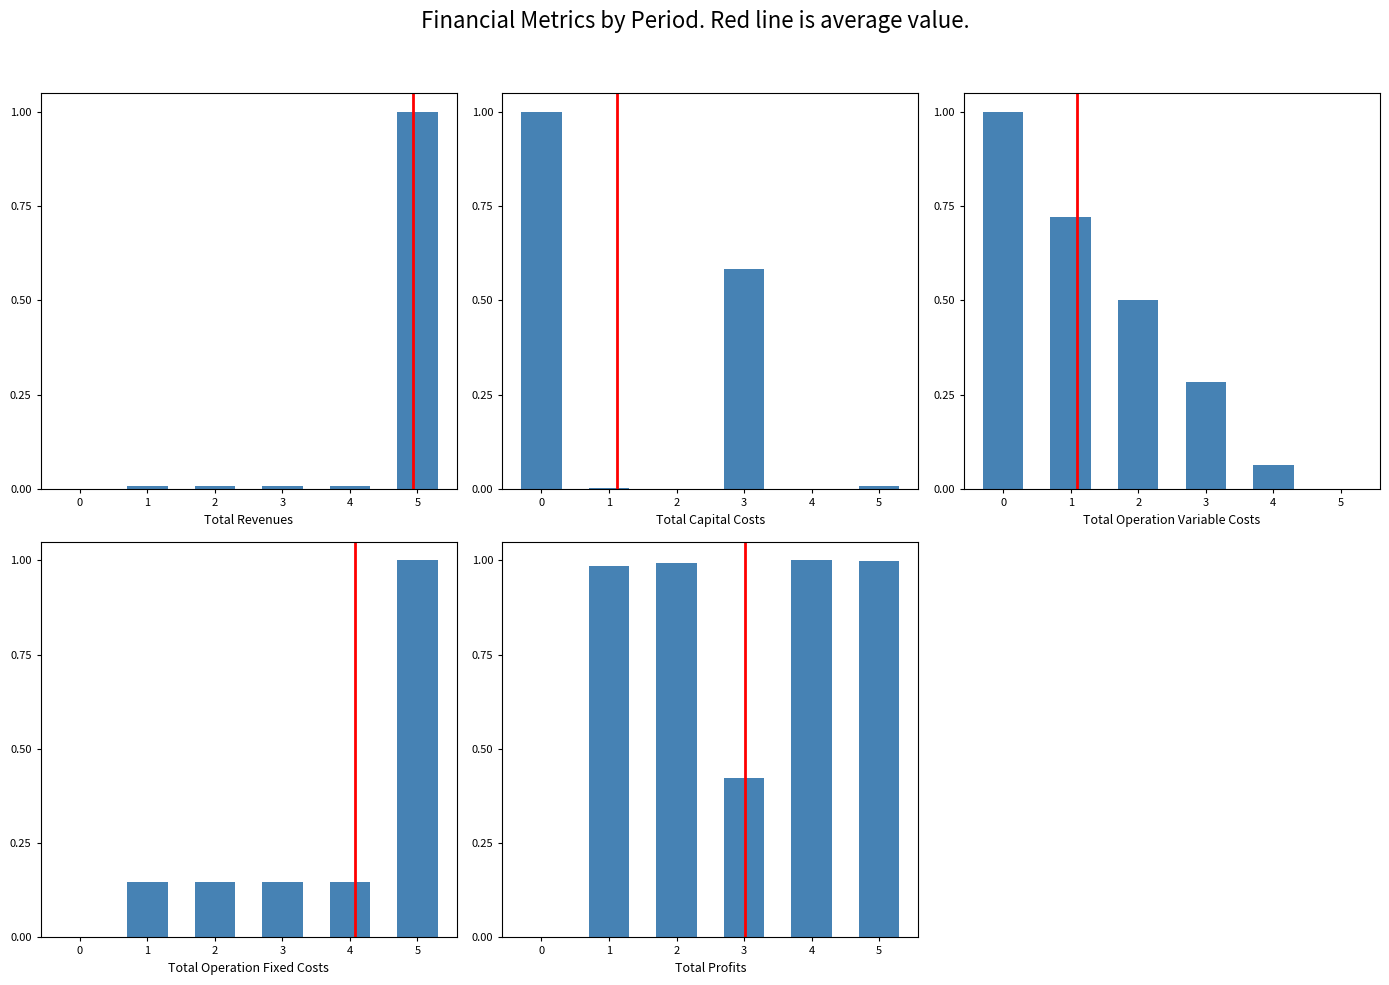

Which series has the widest spread of values?

Total Revenues